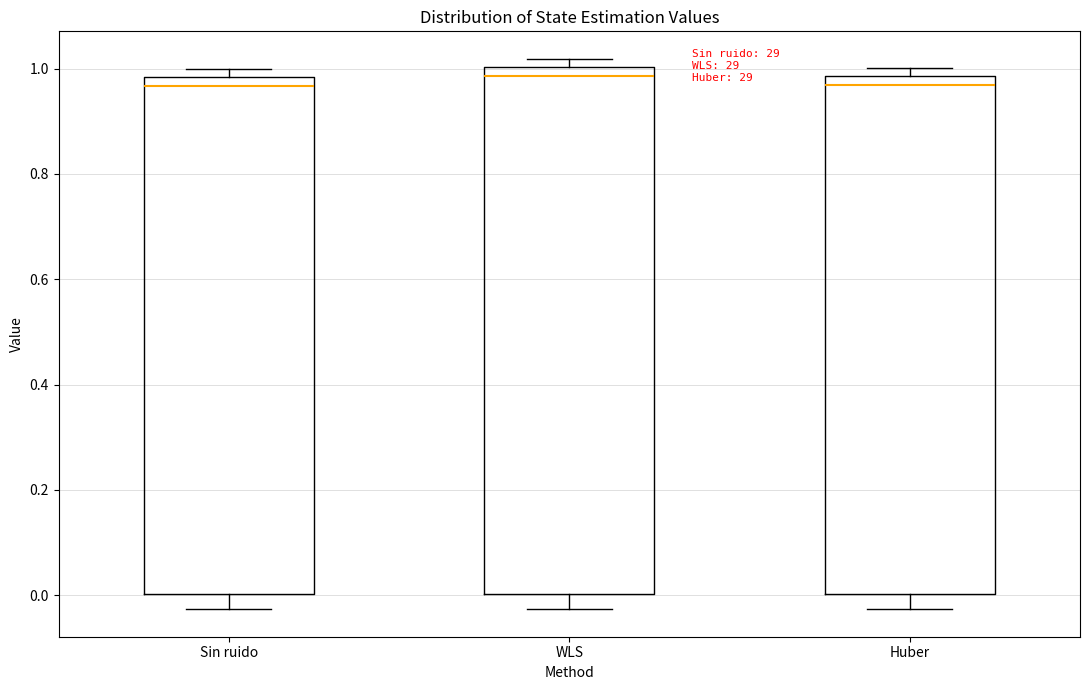

Where does the median line of the box for Sin ruido sit on the y-axis? The values are not printed on the chart, so give them approximately, as read against the axis.

0.96